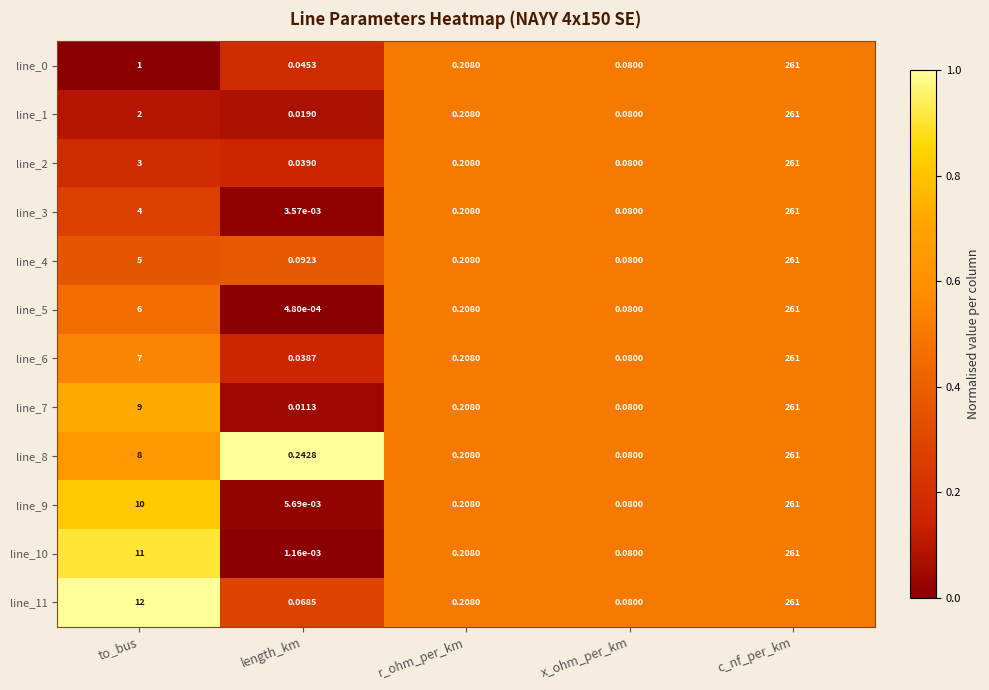

At which category is the sum across all series the highest?

c_nf_per_km